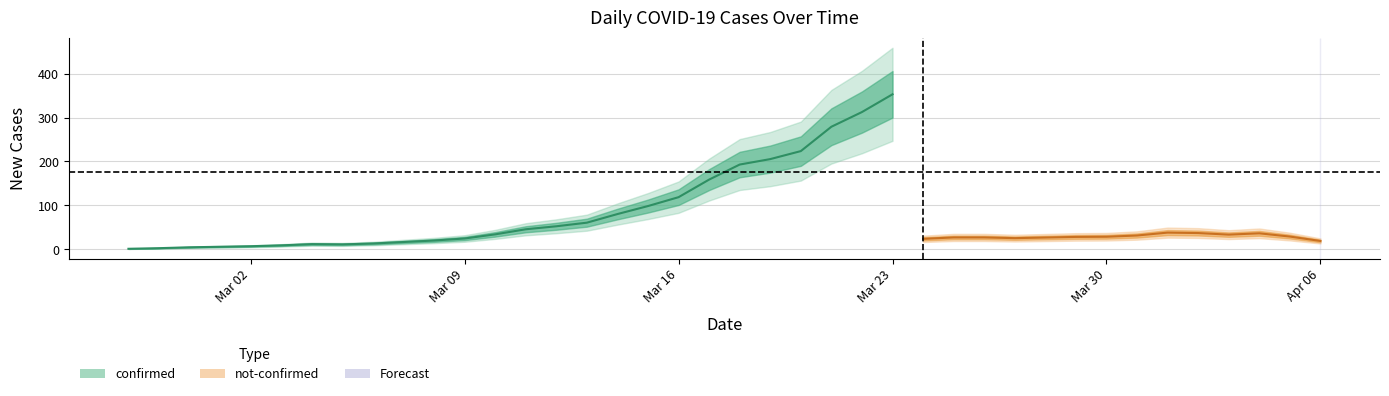

Is this an area chart (filled region under the line)?

No